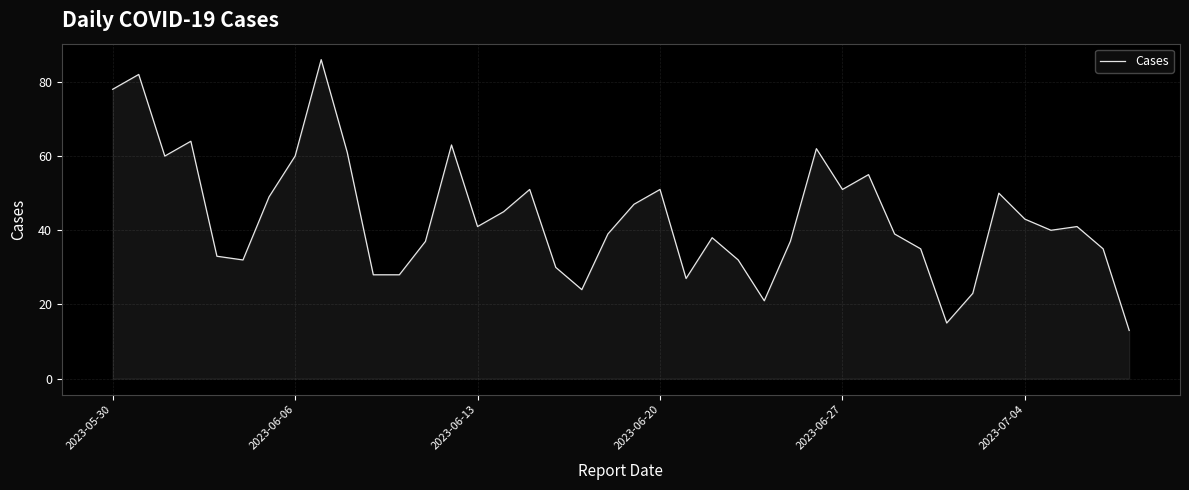

What is the maximum value shown in the chart?

86